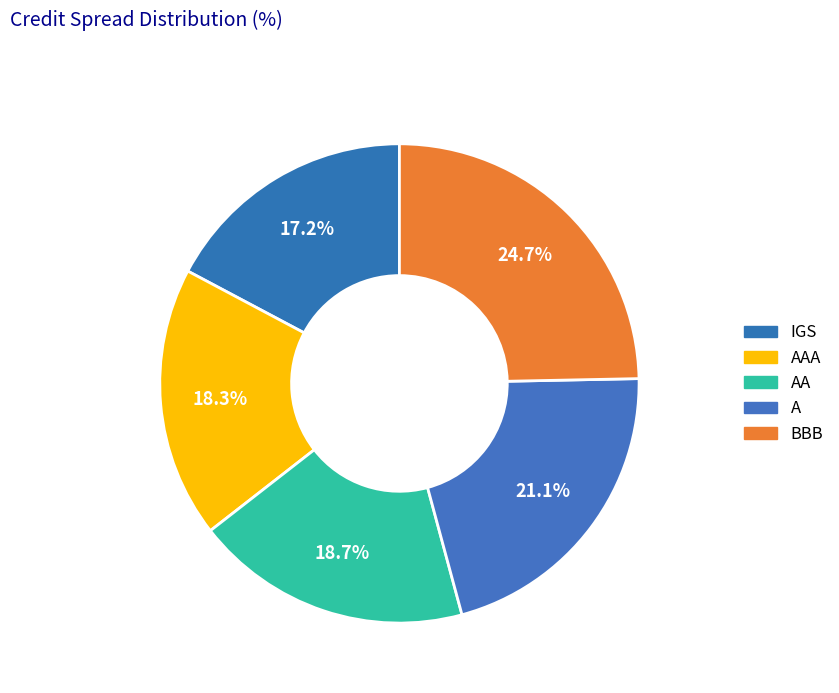

Which category has the biggest portion of the pie?

BBB